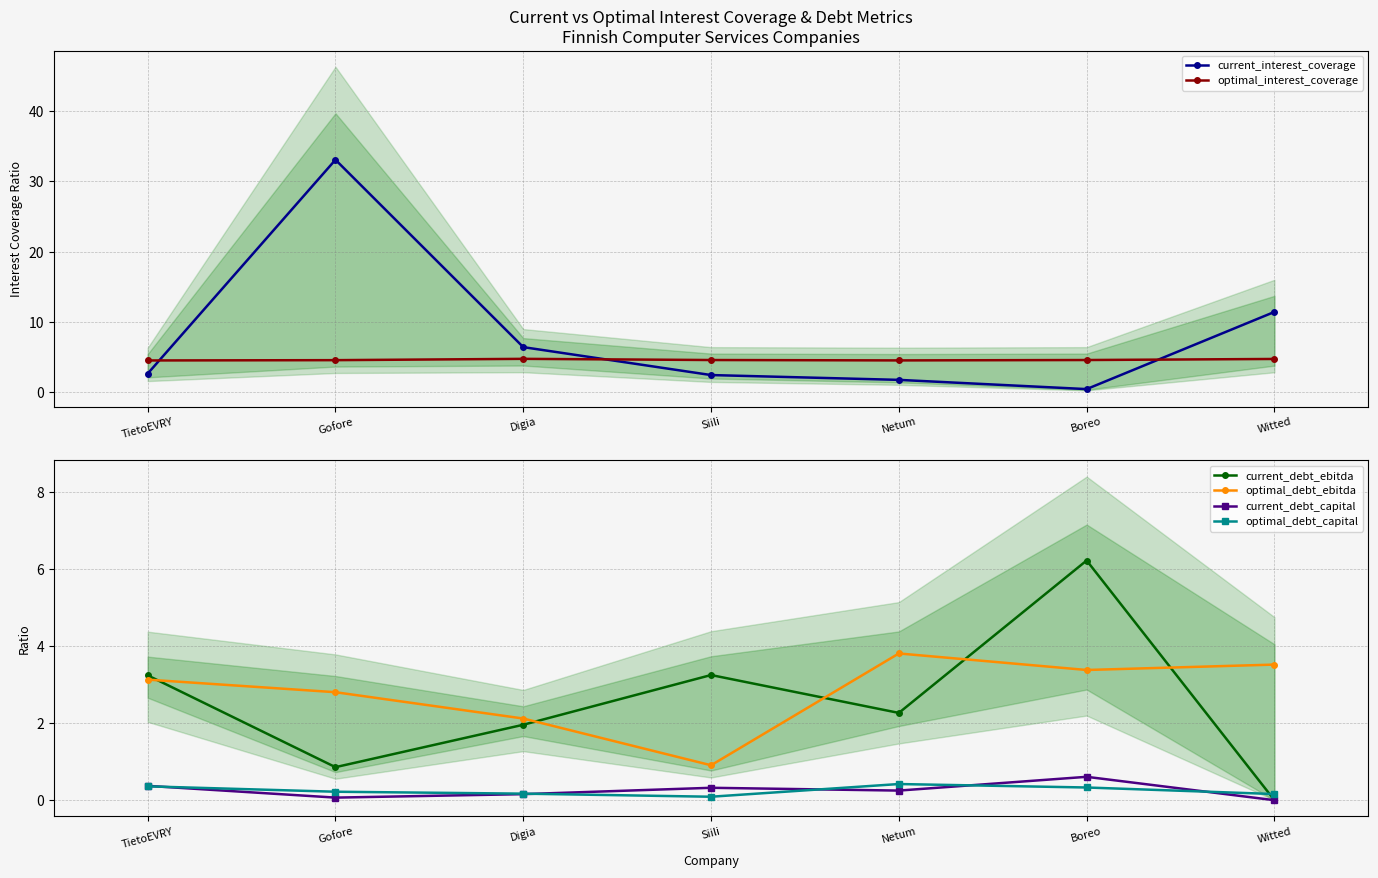

Which series has the largest total across all categories?

current_interest_coverage